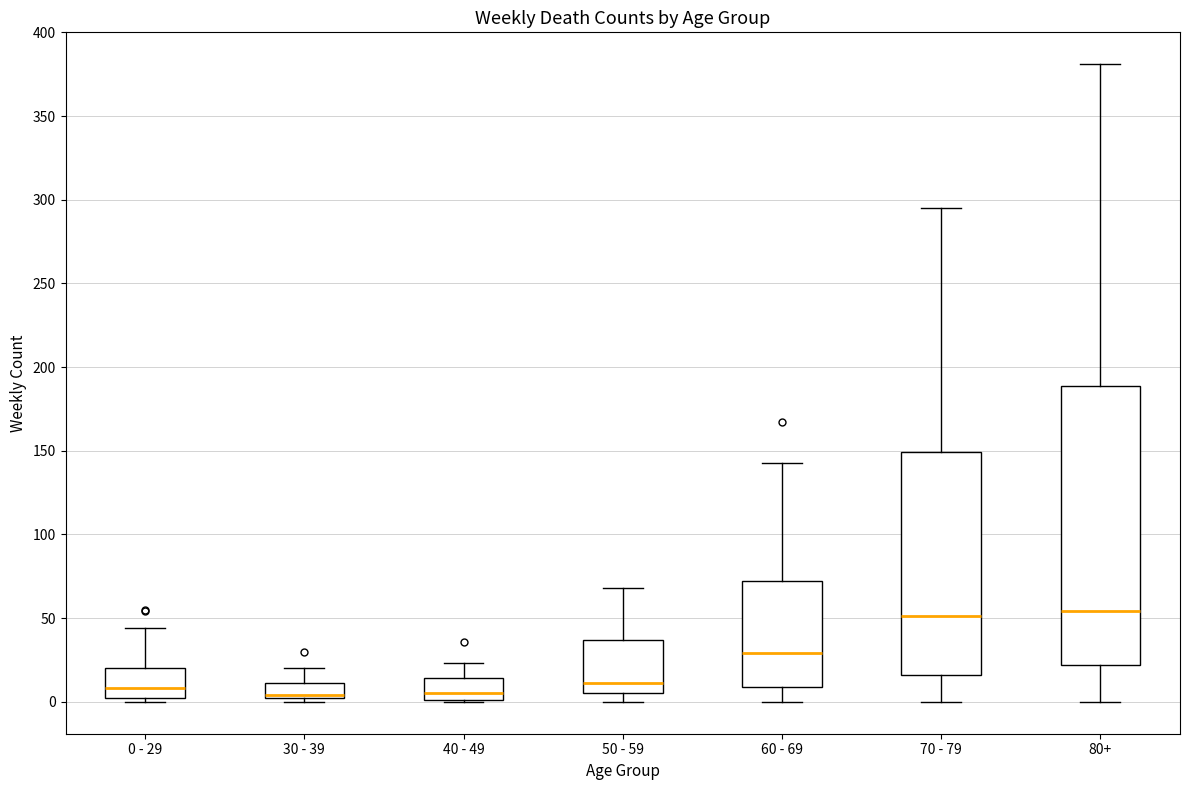

Where is the lower edge of the box for 70 - 79 on the y-axis? The values are not printed on the chart, so give them approximately, as read against the axis.

15